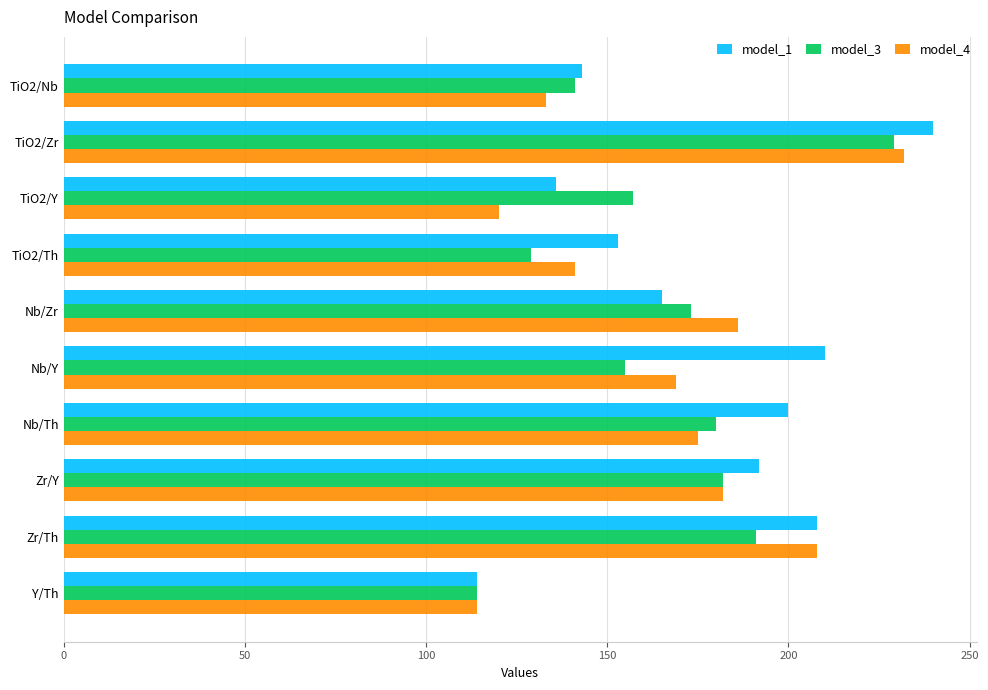

Rank the series at Nb/Y from lowest to highest value.

model_3, model_4, model_1